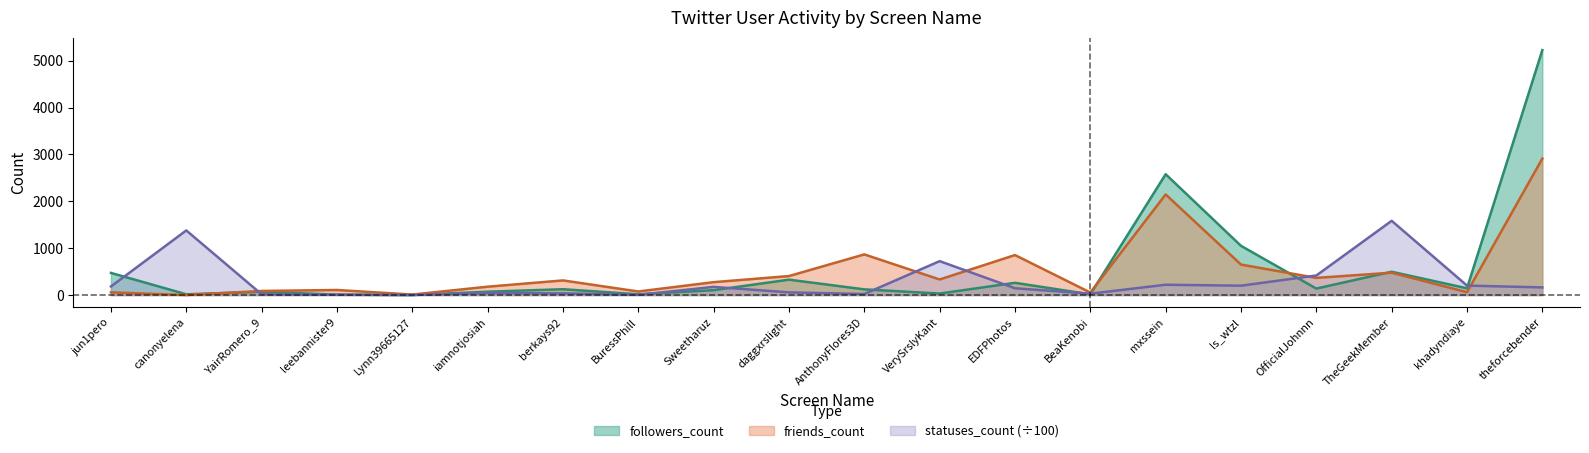

What is the sum of the followers_count values at mxssein and Lynn39665127?

2579.0